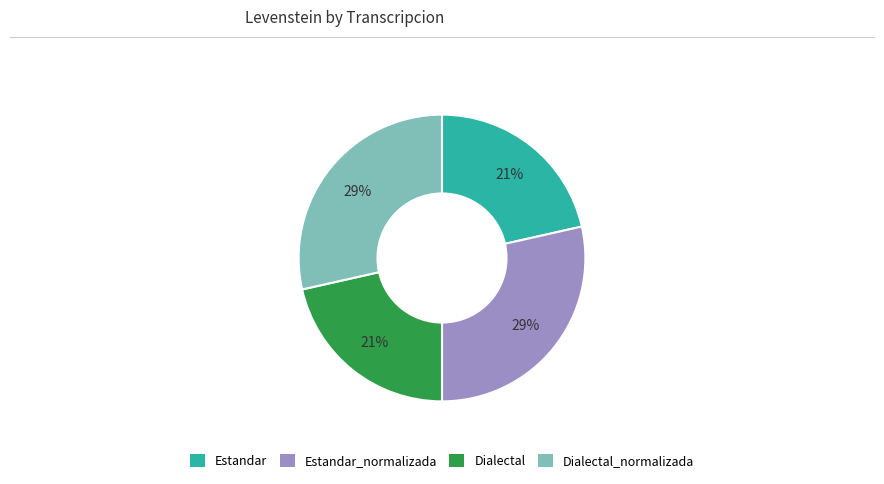

Between Dialectal and Dialectal_normalizada, which is larger?

Dialectal_normalizada